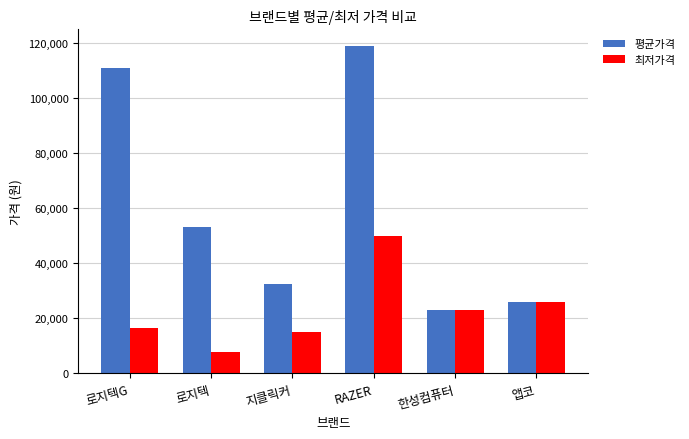

How many values in the 평균가격 series are below 53234?

3